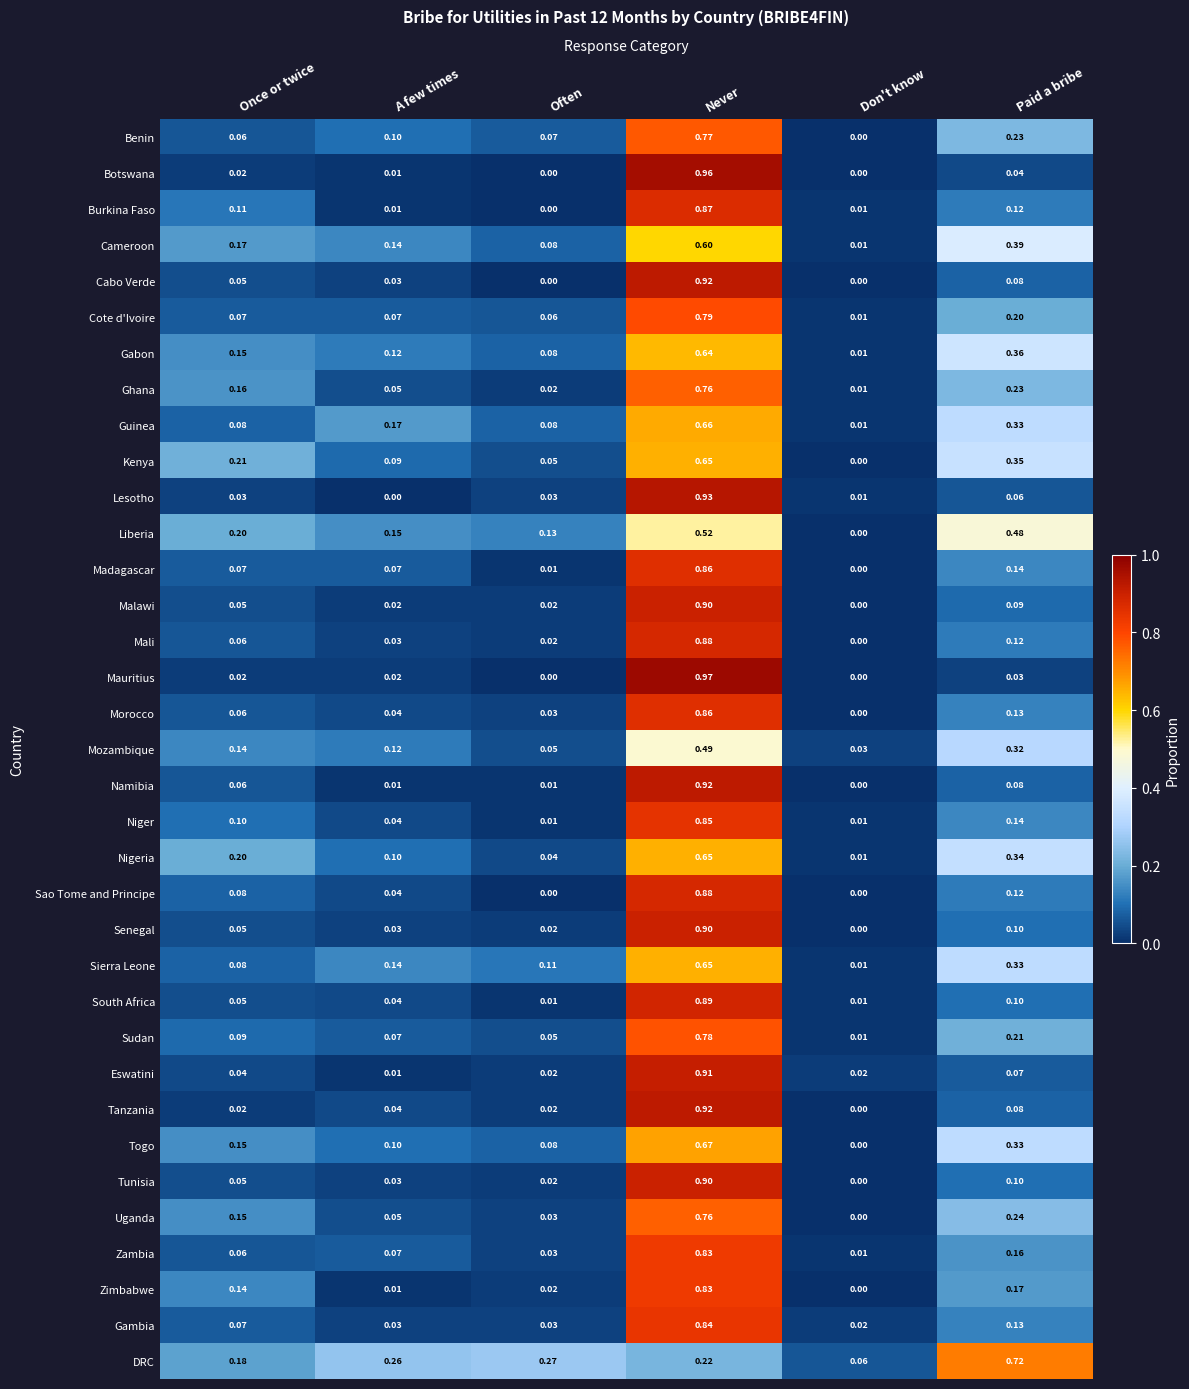

Count the number of categories in the chart.

6